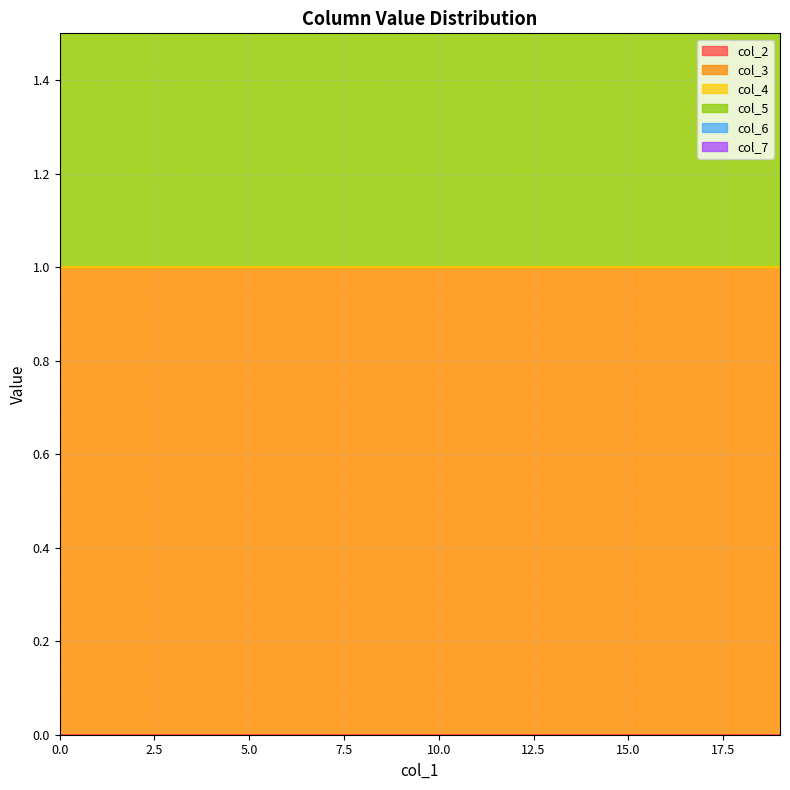

True or false: col_5 and col_7 intersect in this chart.

False